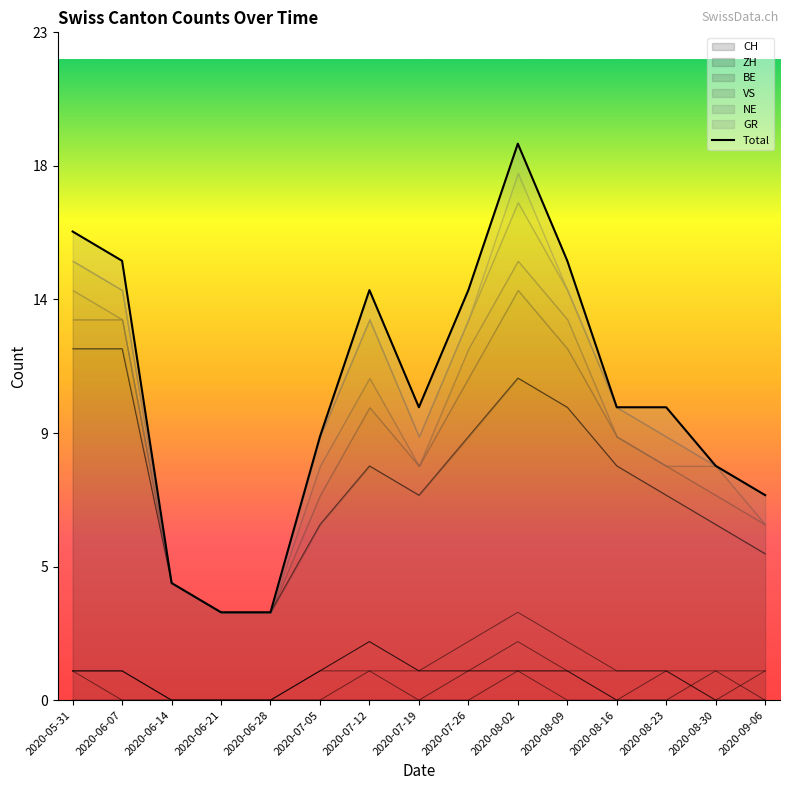

Reading left to right, transcribe all the data shown in this chart.

16	15	4	3	3	9	14	10	14	19	15	10	10	8	7